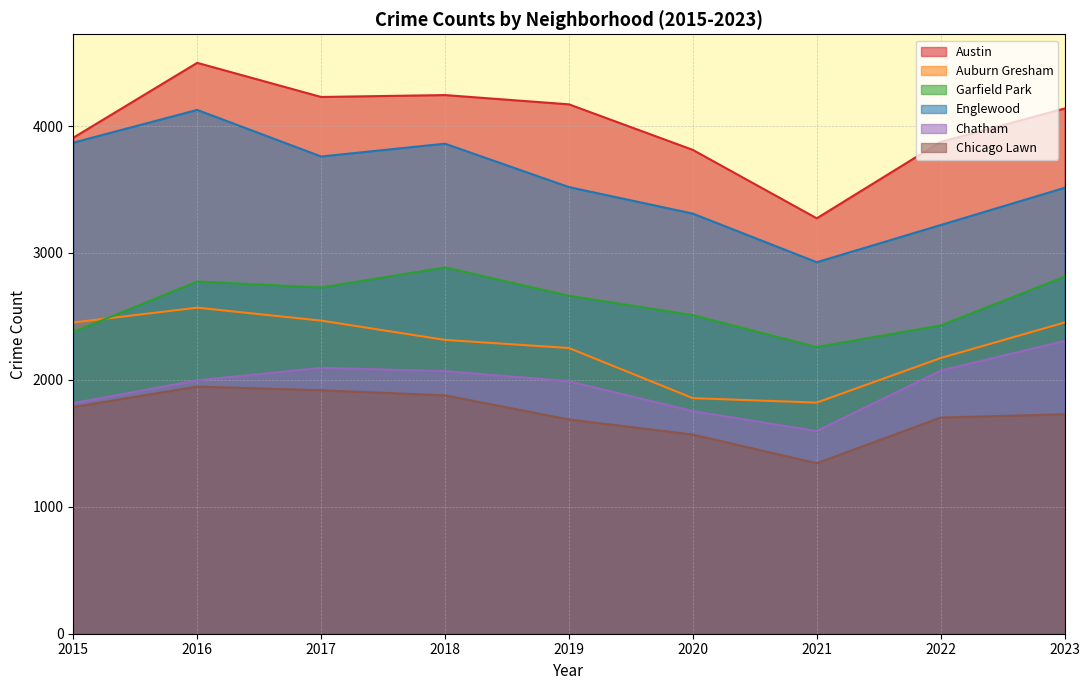

Reading left to right, extract all data points from this chart.

Austin: 2015=3908	2016=4498	2017=4229	2018=4244	2019=4171	2020=3812	2021=3273	2022=3875	2023=4138
Auburn Gresham: 2015=2452	2016=2569	2017=2467	2018=2315	2019=2251	2020=1856	2021=1821	2022=2172	2023=2452
Garfield Park: 2015=2377	2016=2775	2017=2728	2018=2886	2019=2663	2020=2510	2021=2259	2022=2429	2023=2813
Englewood: 2015=3869	2016=4127	2017=3760	2018=3861	2019=3519	2020=3310	2021=2927	2022=3220	2023=3513
Chatham: 2015=1817	2016=1996	2017=2095	2018=2069	2019=1989	2020=1754	2021=1597	2022=2073	2023=2307
Chicago Lawn: 2015=1786	2016=1947	2017=1918	2018=1878	2019=1688	2020=1569	2021=1343	2022=1703	2023=1729